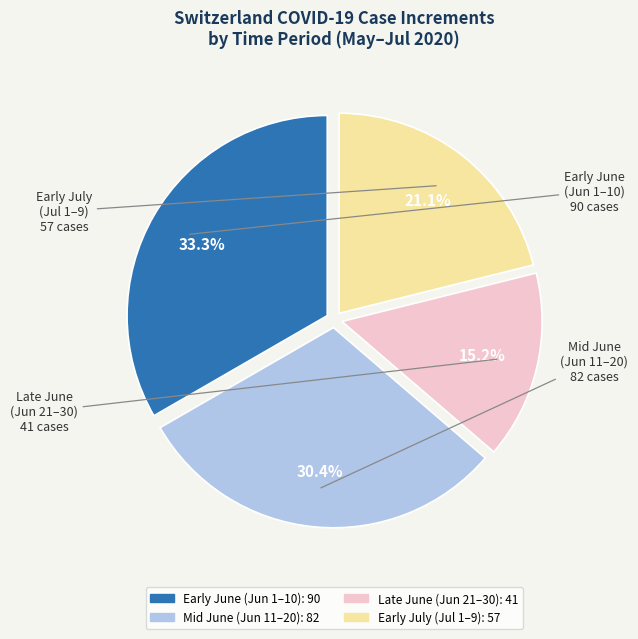

Is there any slice that represents more than half of the pie?

No